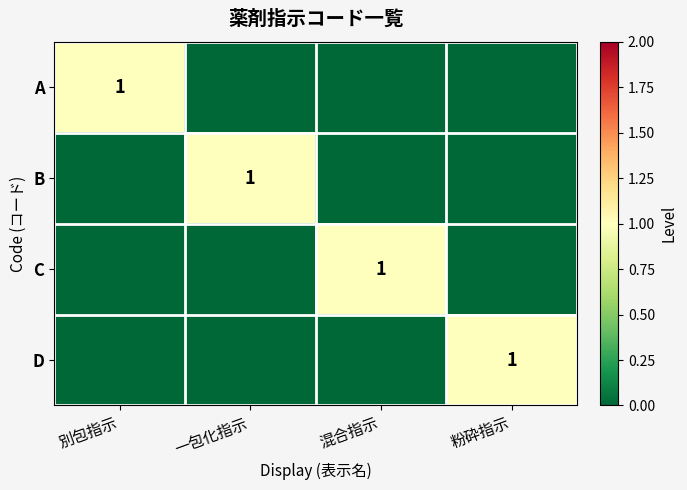

Which series has the largest range (max minus min)?

A